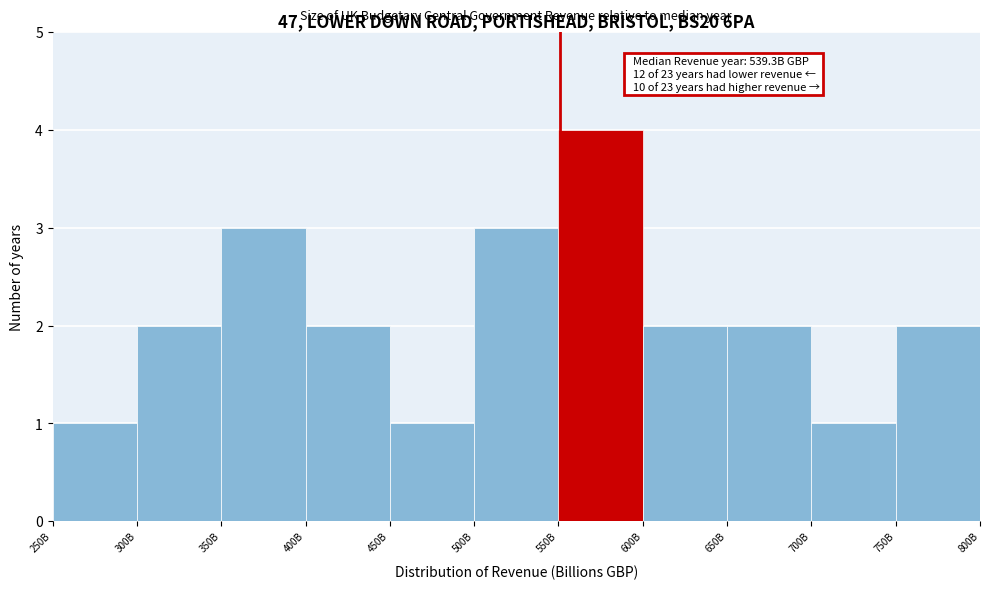

Reading left to right, what are all the values shown in this chart?

1	2	3	2	1	3	4	2	2	1	2